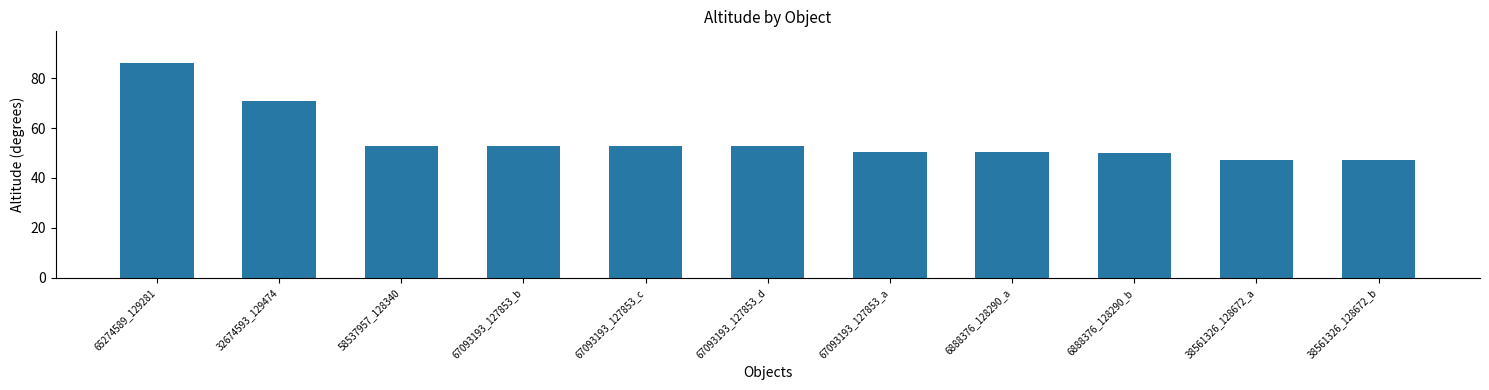

True or false: the data shows 52.9 at 67093193_127853_c.

True